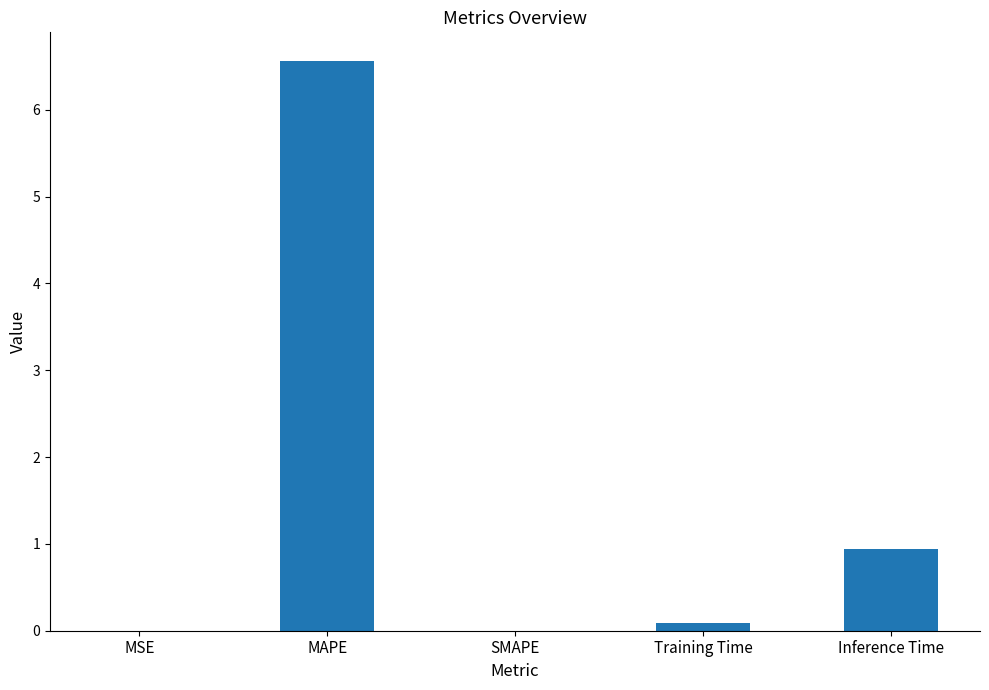

True or false: the data shows 0.1 at Training Time.

True